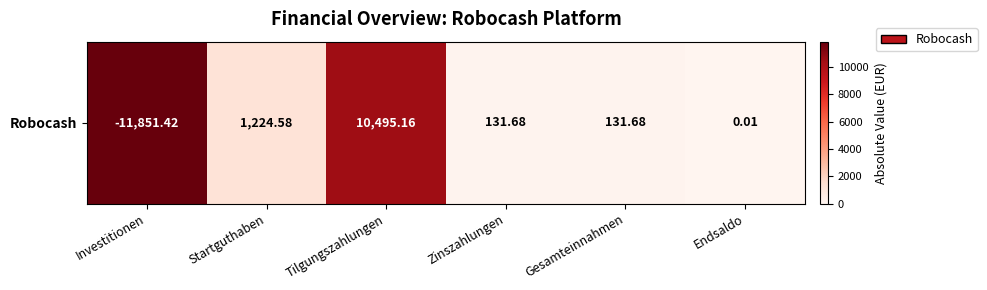

How many data points are less than 1224?

3